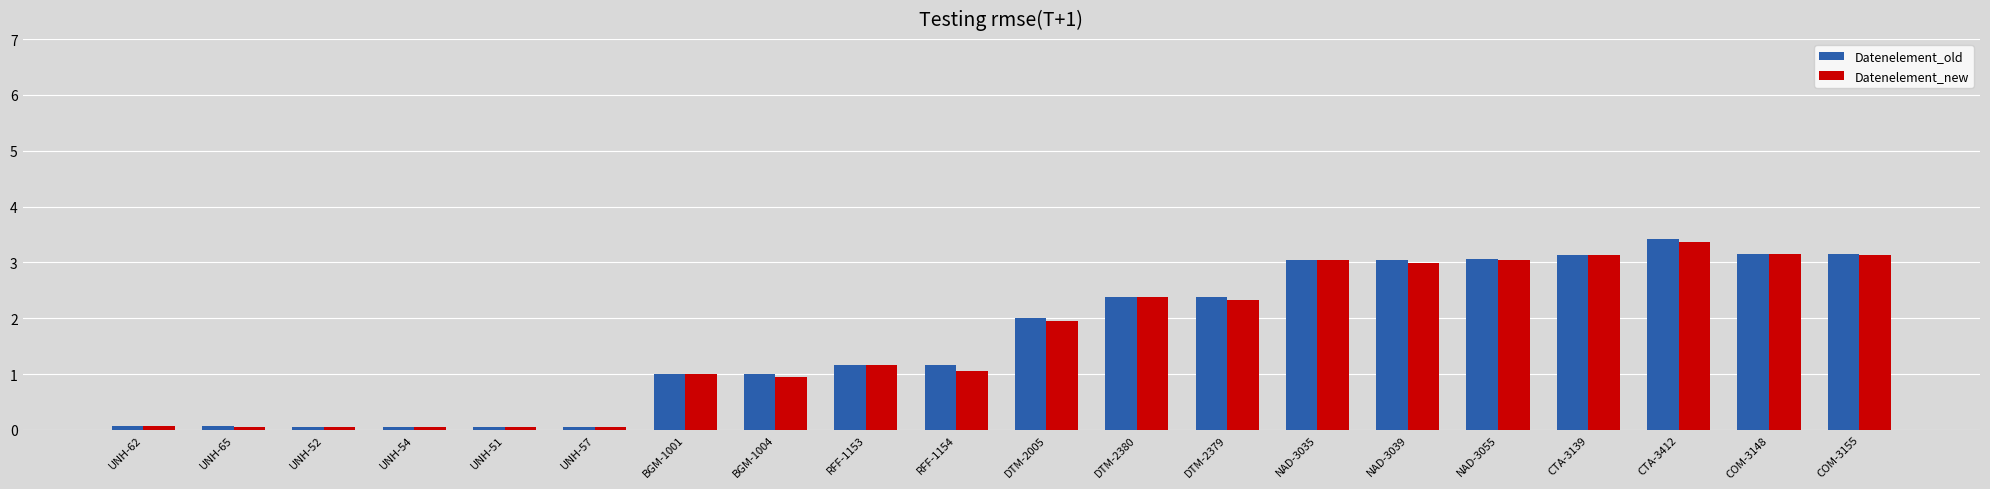

What is the difference between the second highest and minimum values in the Datenelement_new series?

3.1